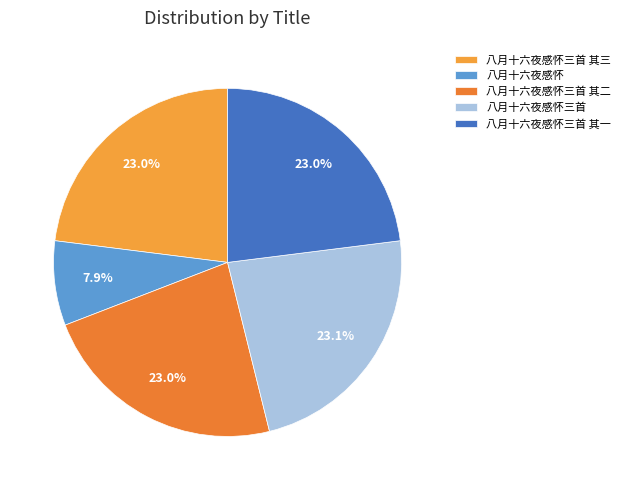

Is the sum of 八月十六夜感怀三首 其一 and 八月十六夜感怀三首 其二 greater than half?

No